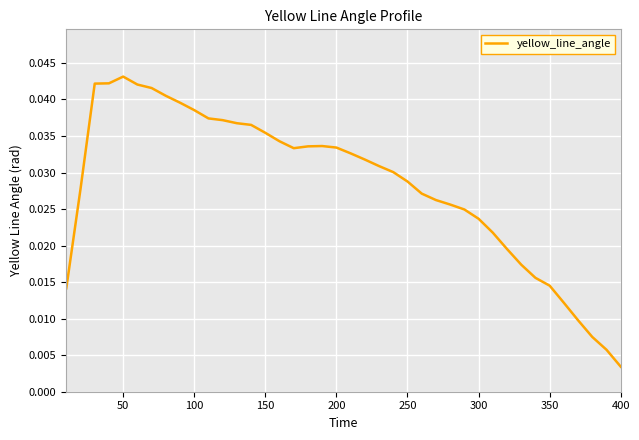

At which label is the value closest to 0?

400